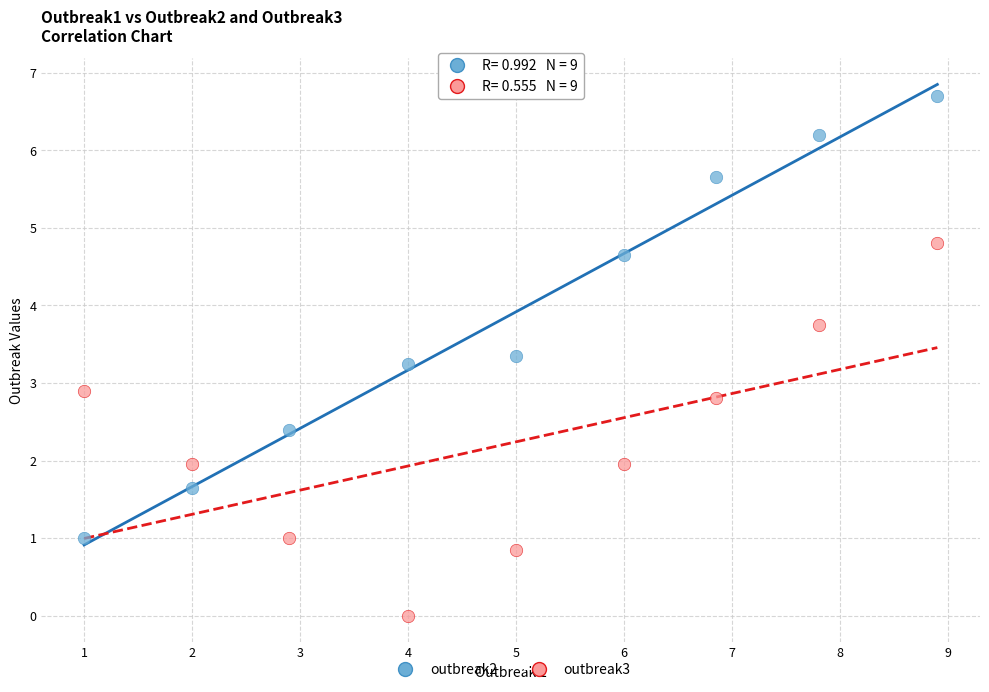

Across all data points, what is the range of Y values (max minus min)?

6.7